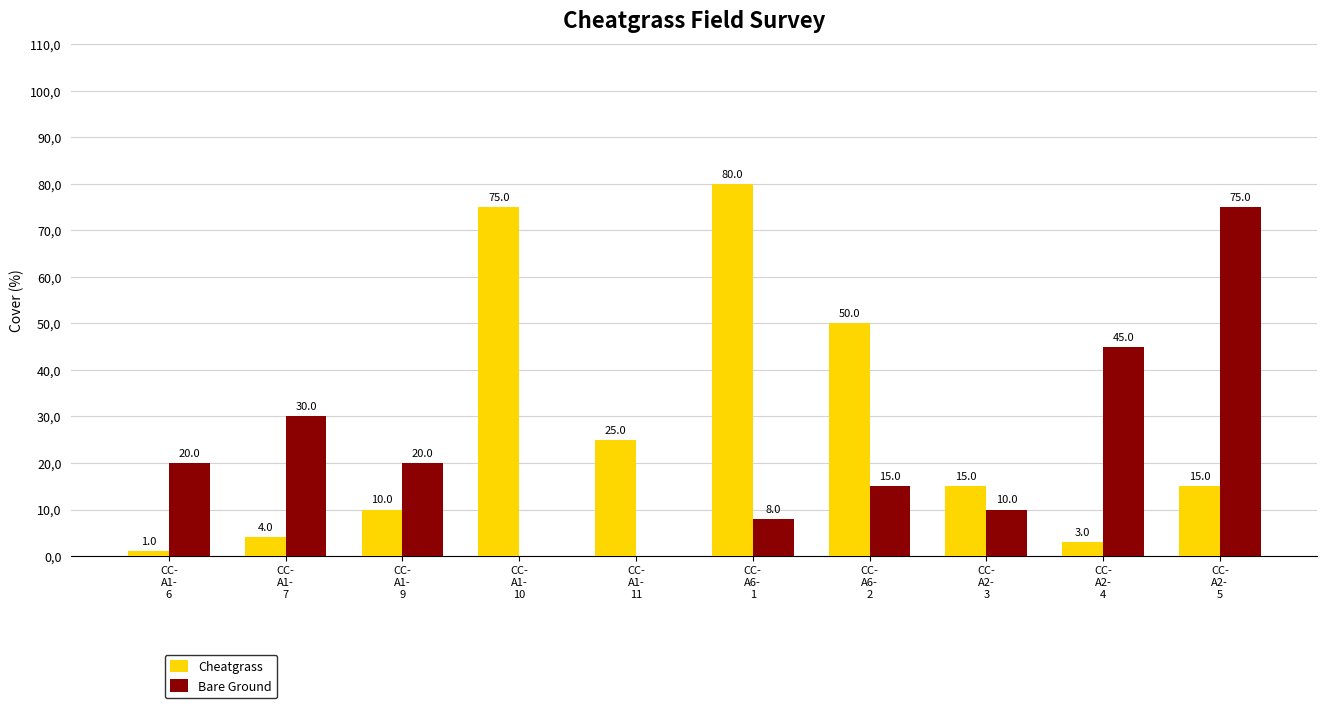

Is it true that Cheatgrass equals 15 at CC-
A2-
5?

True